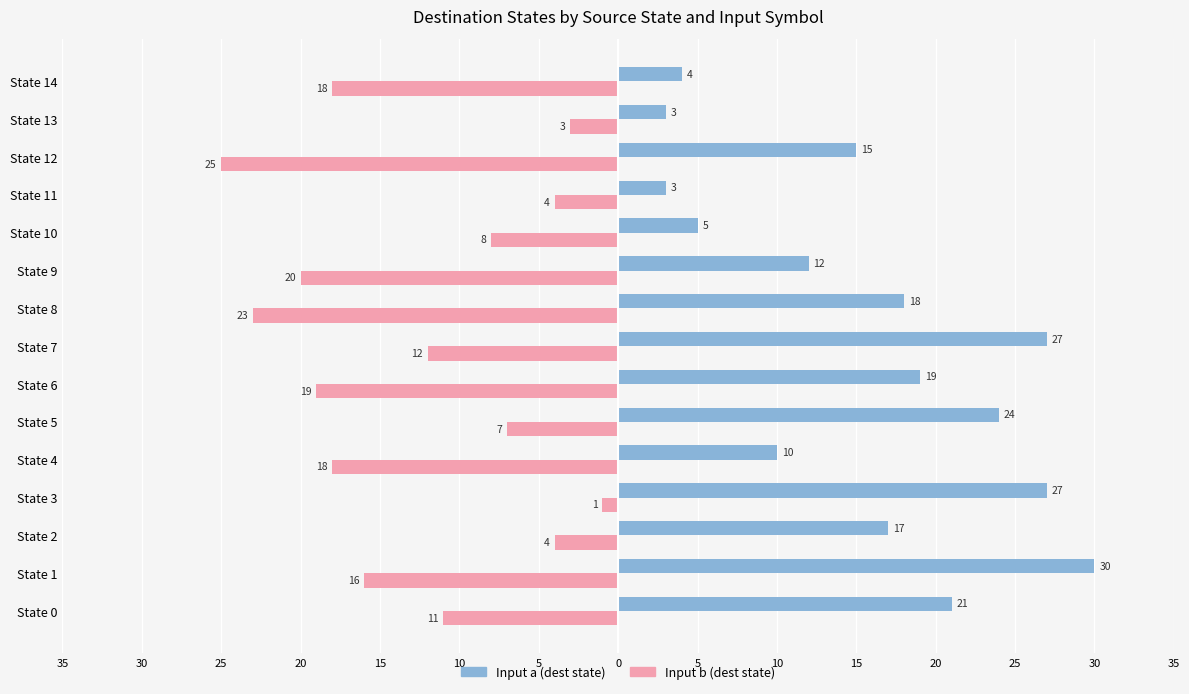

Which series has the largest range (max minus min)?

Input a (dest state)